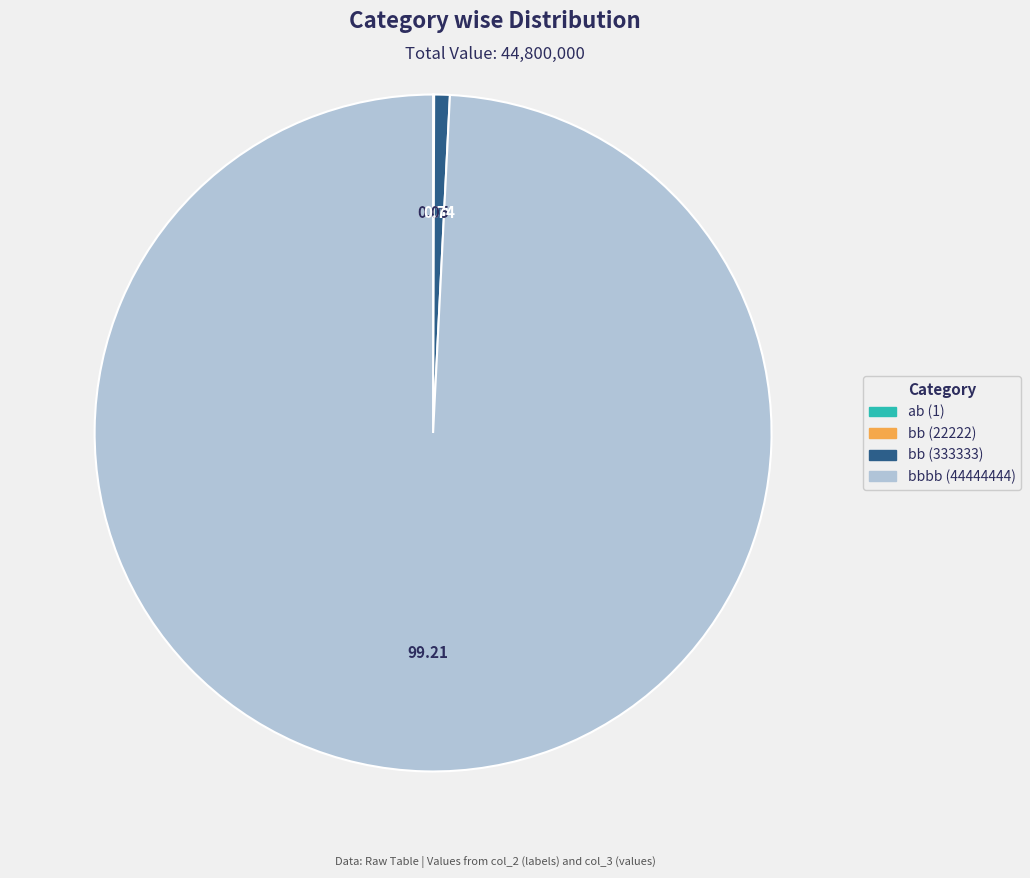

Is bbbb (44444444) the majority of the pie?

Yes